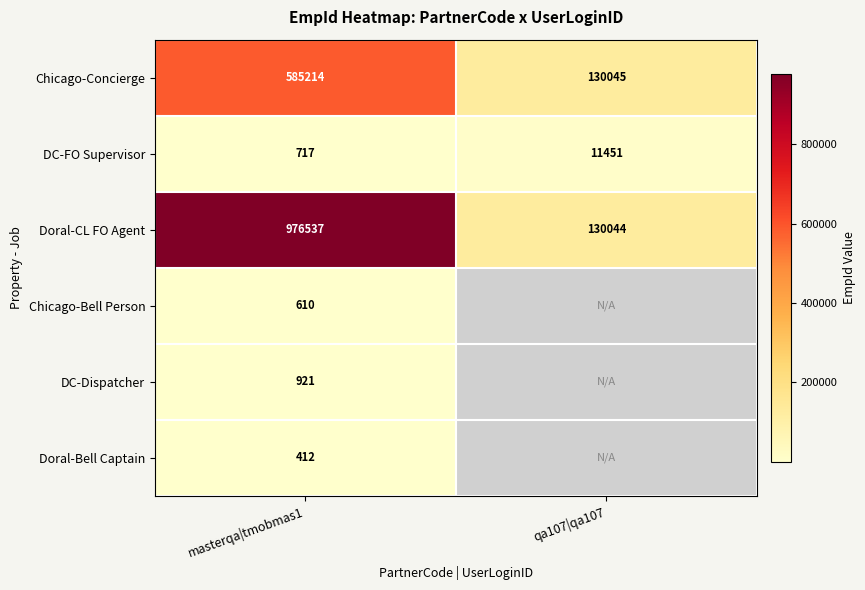

What is the minimum value for Chicago-Concierge?

130045